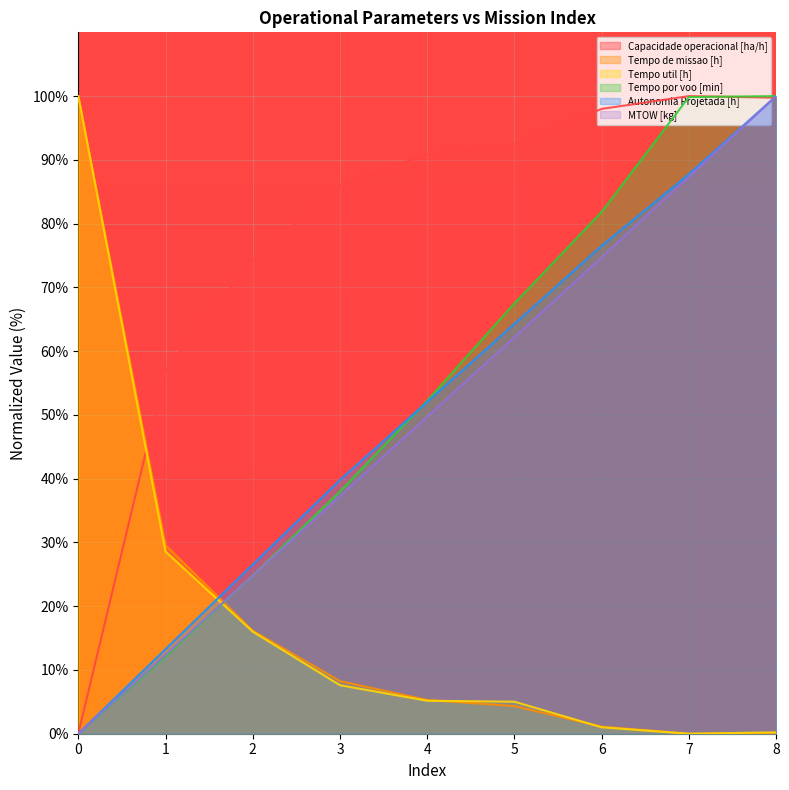

At which label is Tempo por voo [min] closest to 49?

4